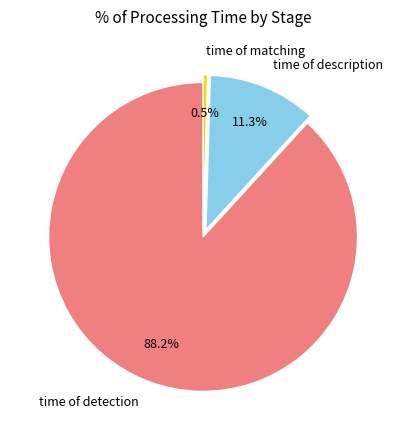

Which has a higher value, time of matching or time of detection?

time of detection